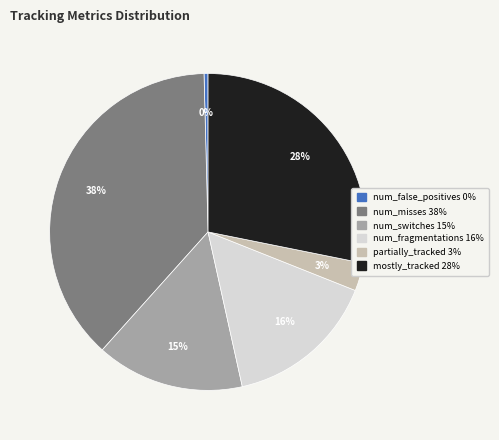

To the nearest percent, what is the difference between the num_misses and num_false_positives slice percentages?

38%